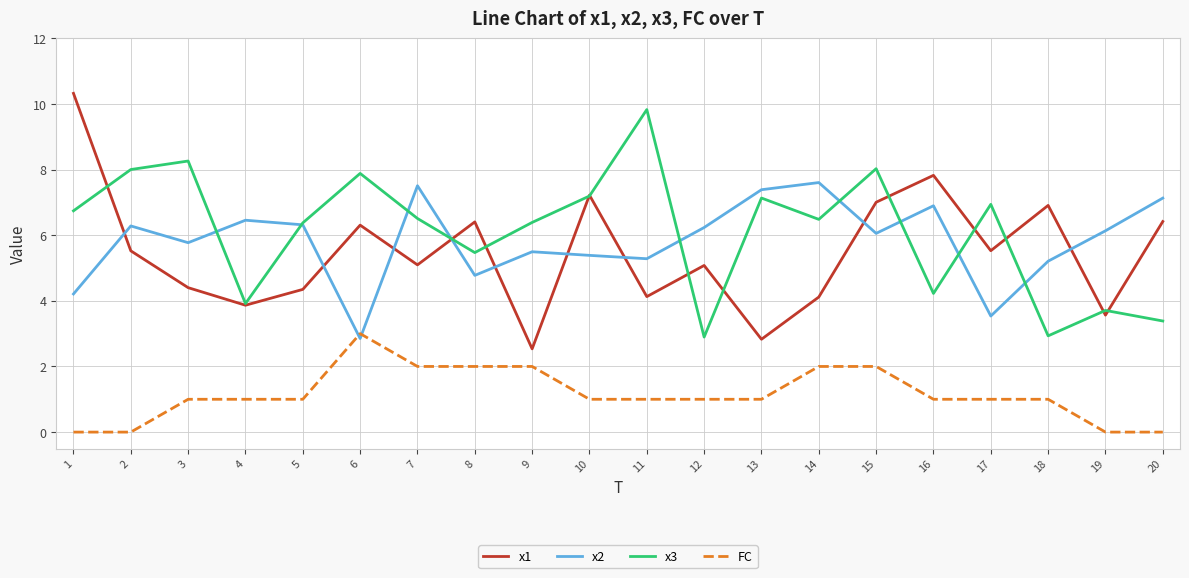

Which series has the largest range (max minus min)?

x1